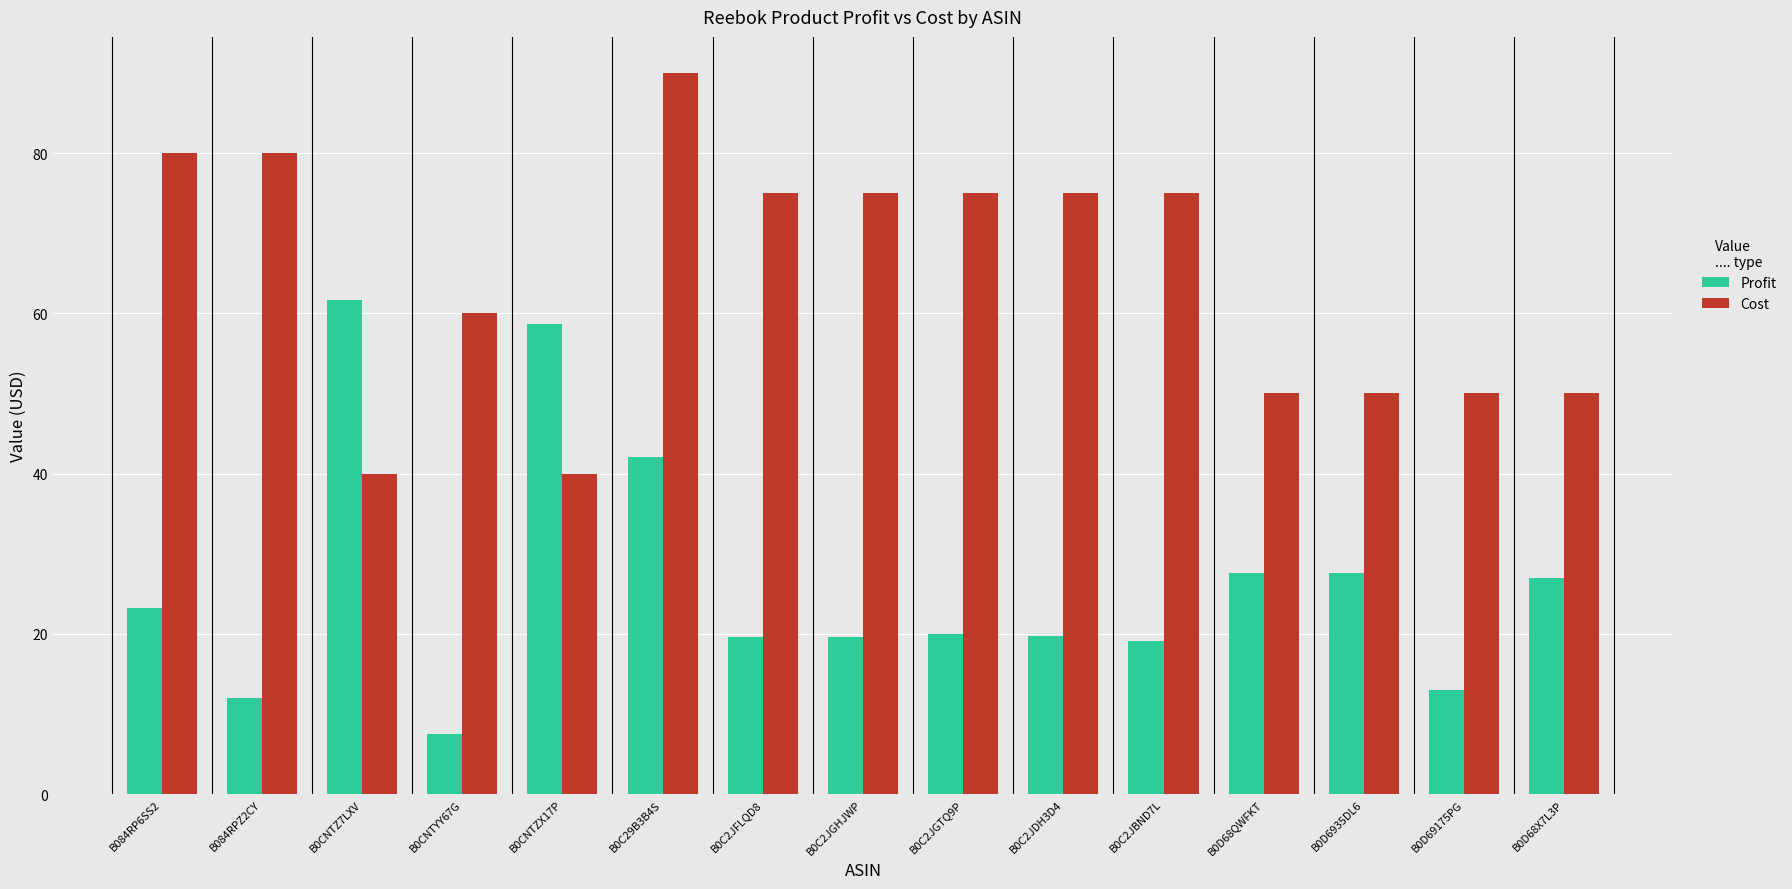

Is the value of Profit at B0C2JGHJWP greater than the value of Cost at B0C2JBND7L?

No